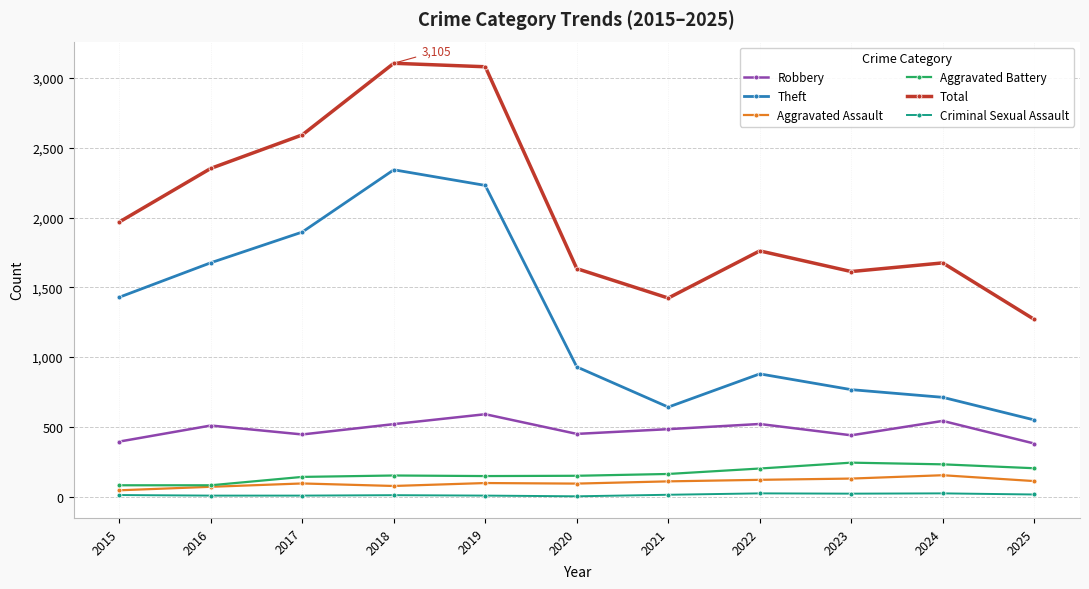

Which series has the widest spread of values?

Total